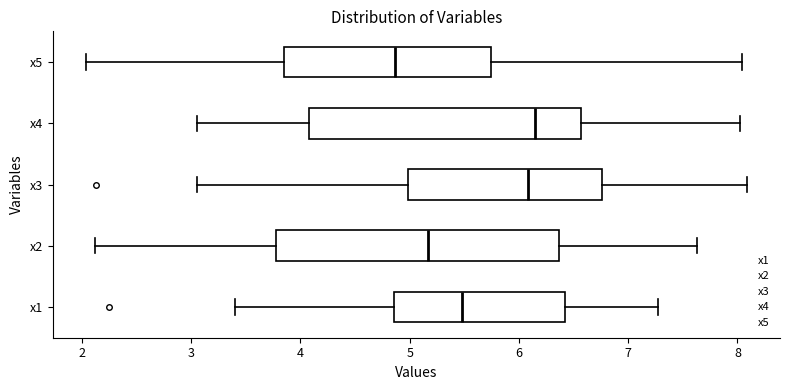

Where does the left whisker of the box for x5 end on the x-axis? The values are not printed on the chart, so give them approximately, as read against the axis.

2.0